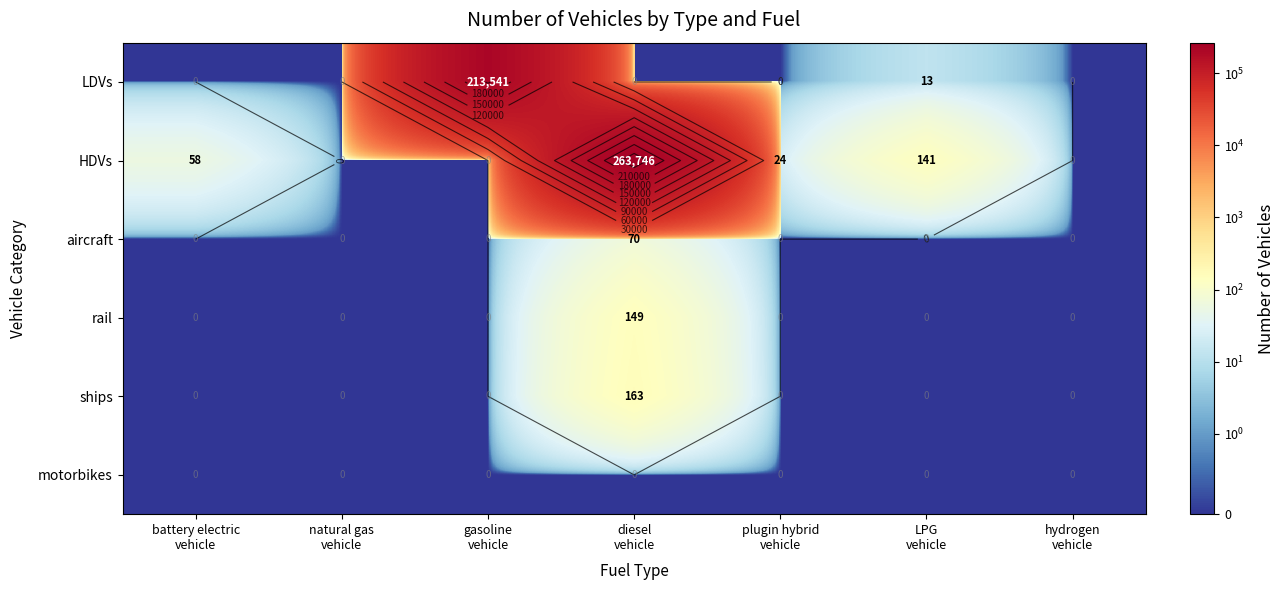

True or false: ships has a value of 0 at plugin hybrid vehicle.

True